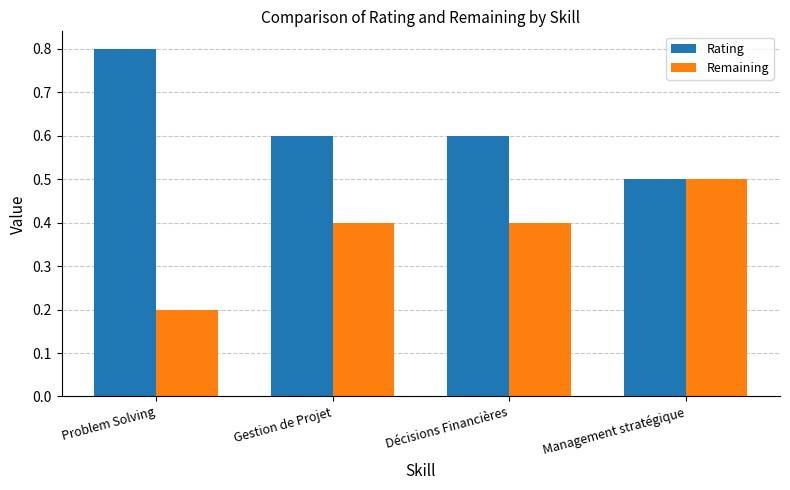

Reading left to right, what are all the values shown in this chart?

Rating: Problem Solving=0.8	Gestion de Projet=0.6	Décisions Financières=0.6	Management stratégique=0.5
Remaining: Problem Solving=0.2	Gestion de Projet=0.4	Décisions Financières=0.4	Management stratégique=0.5